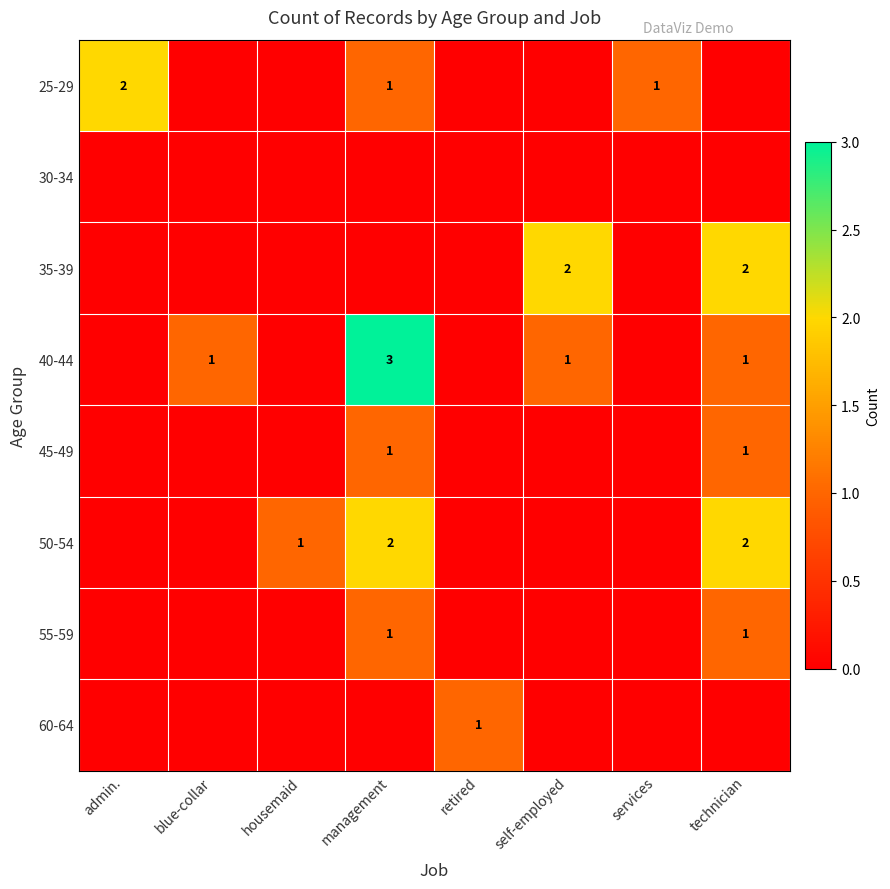

How many distinct data groups are displayed?

8